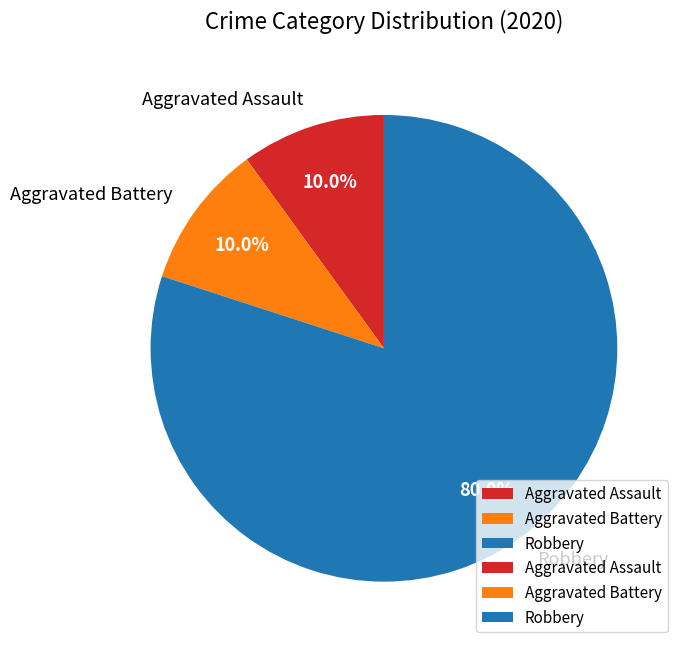

How many segments does this pie chart have?

3